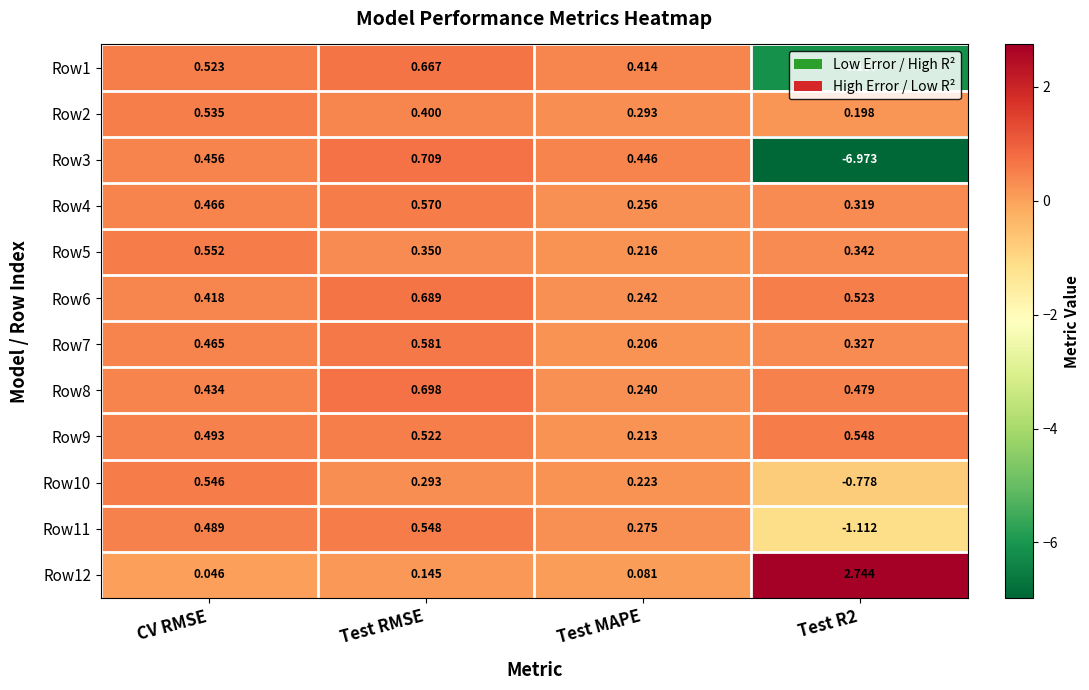

Is the value of Row8 at Test R2 greater than the value of Row7 at Test R2?

Yes